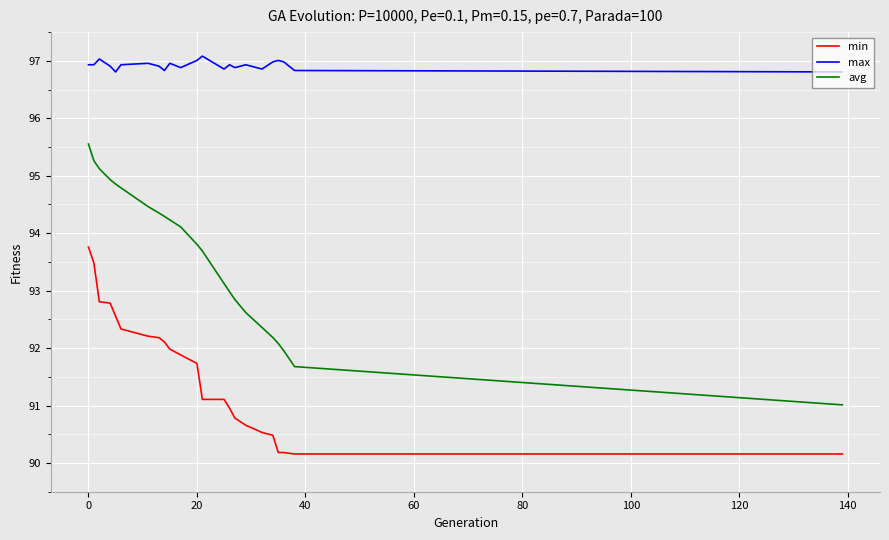

True or false: avg has more than 2 interior local peaks.

False